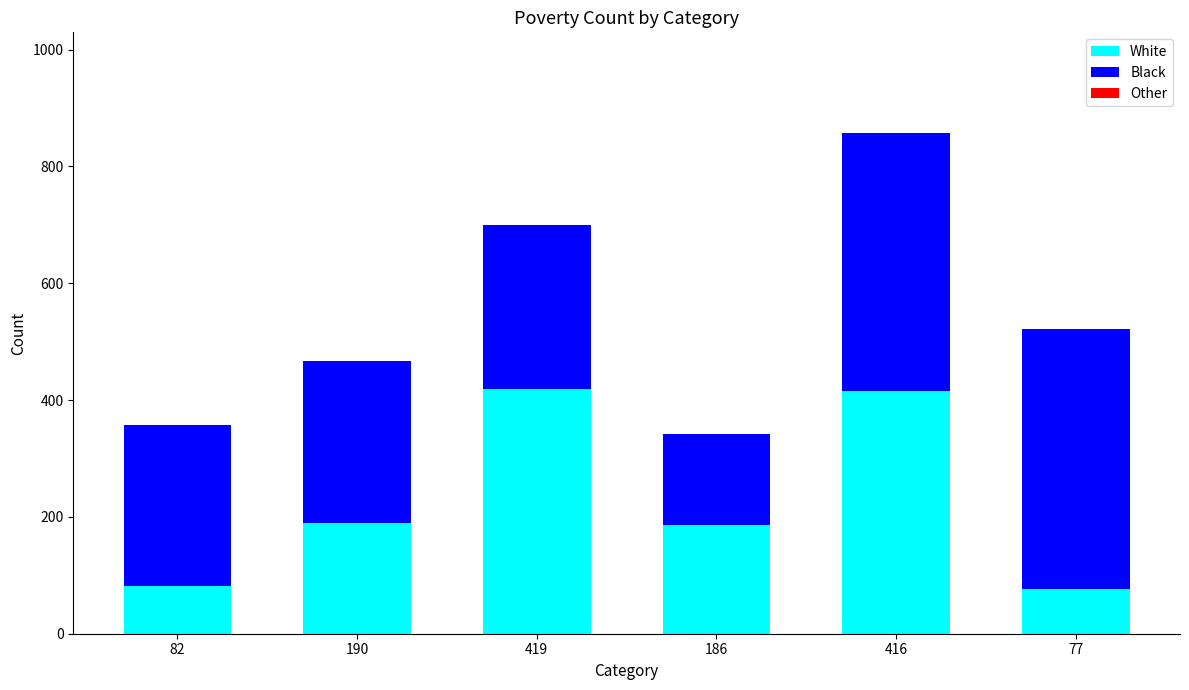

What is the average value of the White series?

228